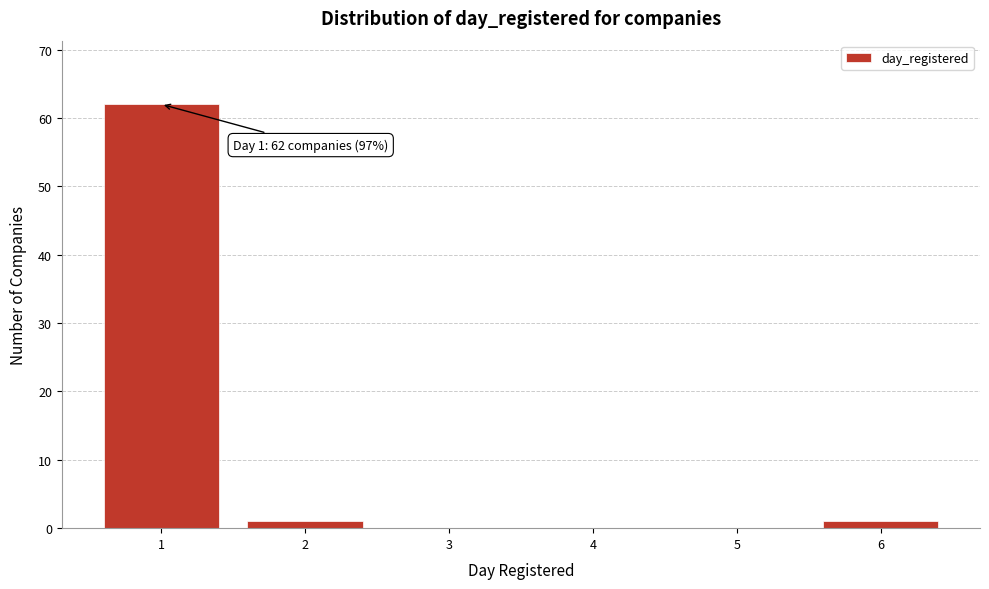

Which range on the x-axis has the tallest bar?

0.5 to 1.5